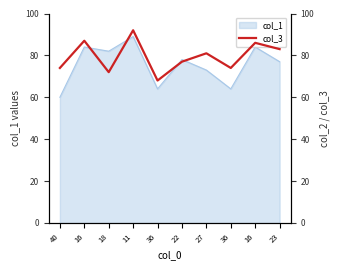

The value at 11 is 62. True or false?

False